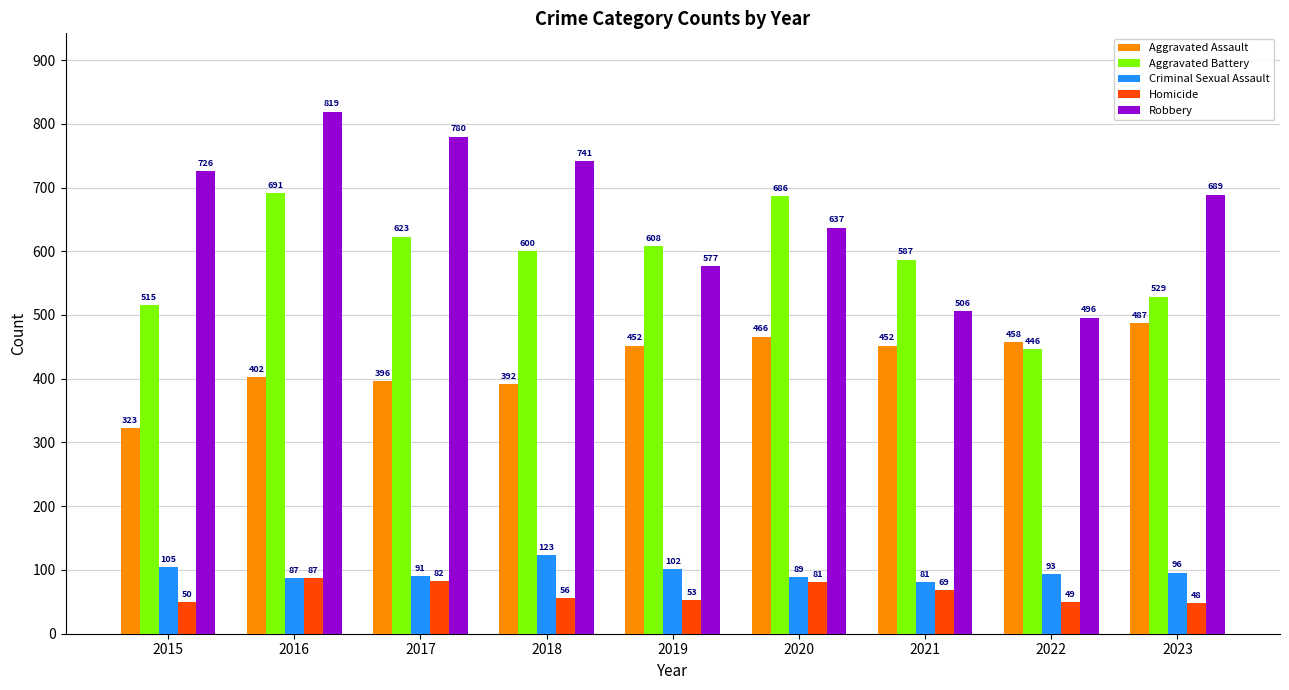

What value does the Criminal Sexual Assault series have at 2020?

89